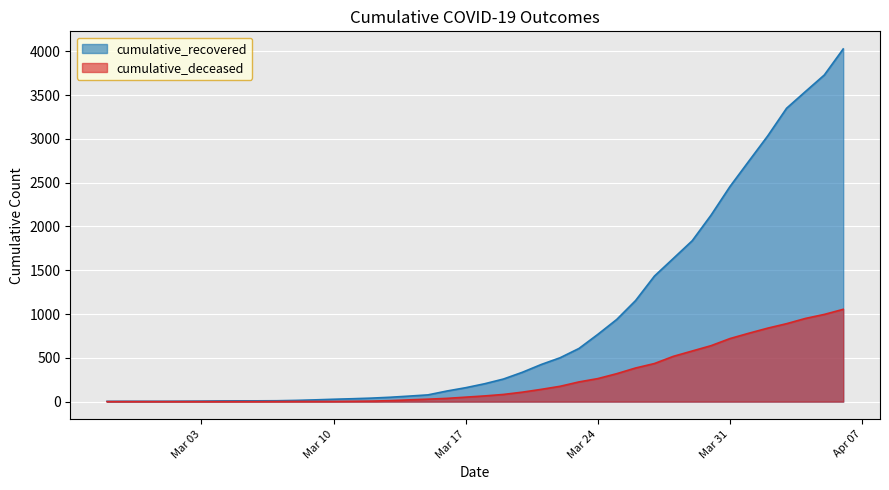

True or false: cumulative_deceased has a value of 1648 at 2020-04-06.

False